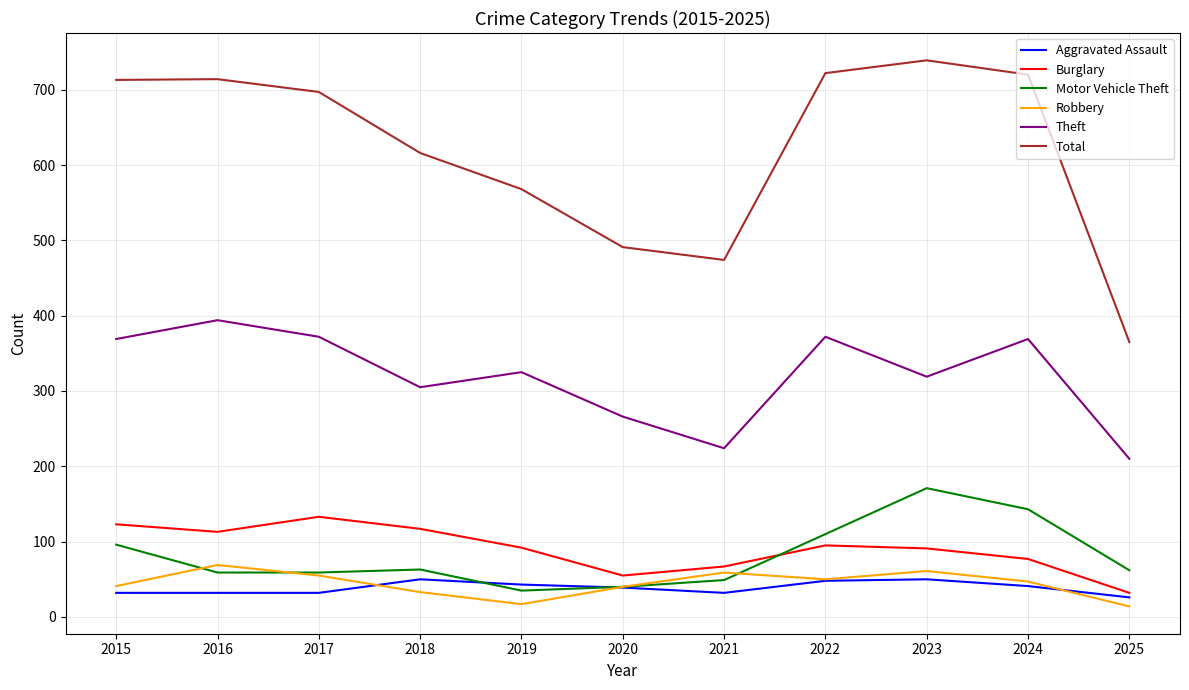

What is the difference between the Motor Vehicle Theft values at 2024 and 2017?

84